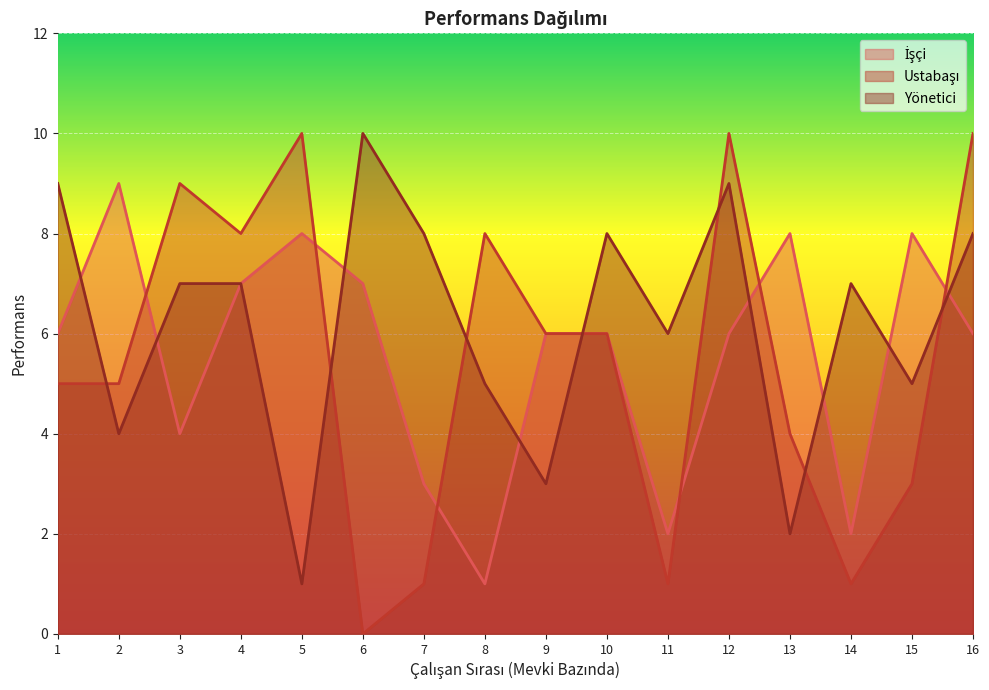

At which label is Yönetici closest to 5?

8